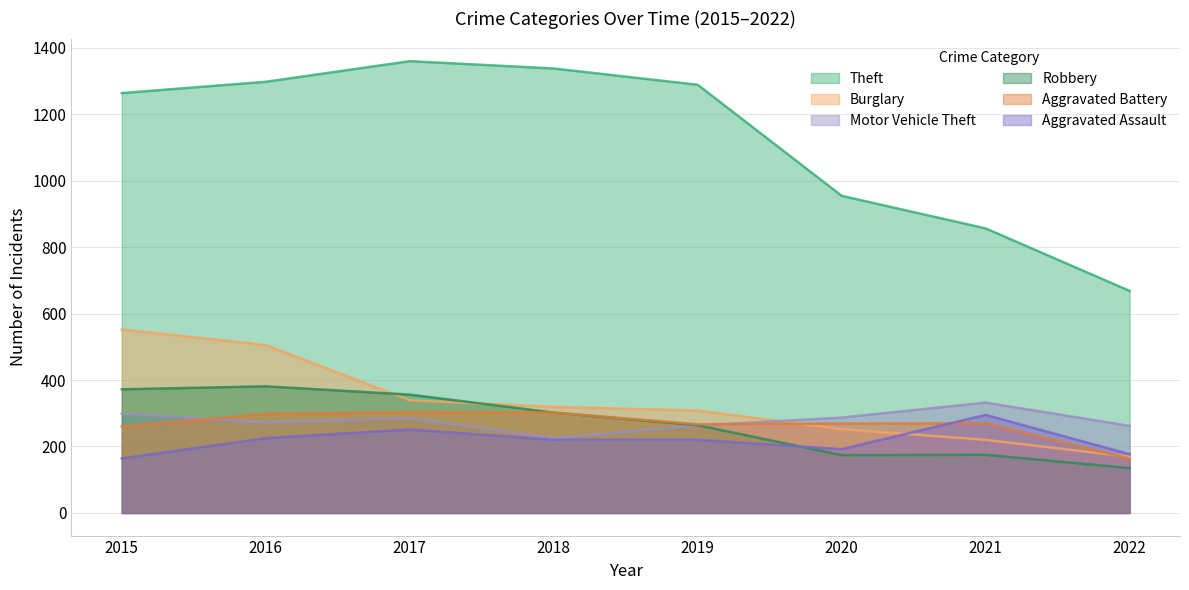

True or false: Burglary and Theft cross at least once.

False